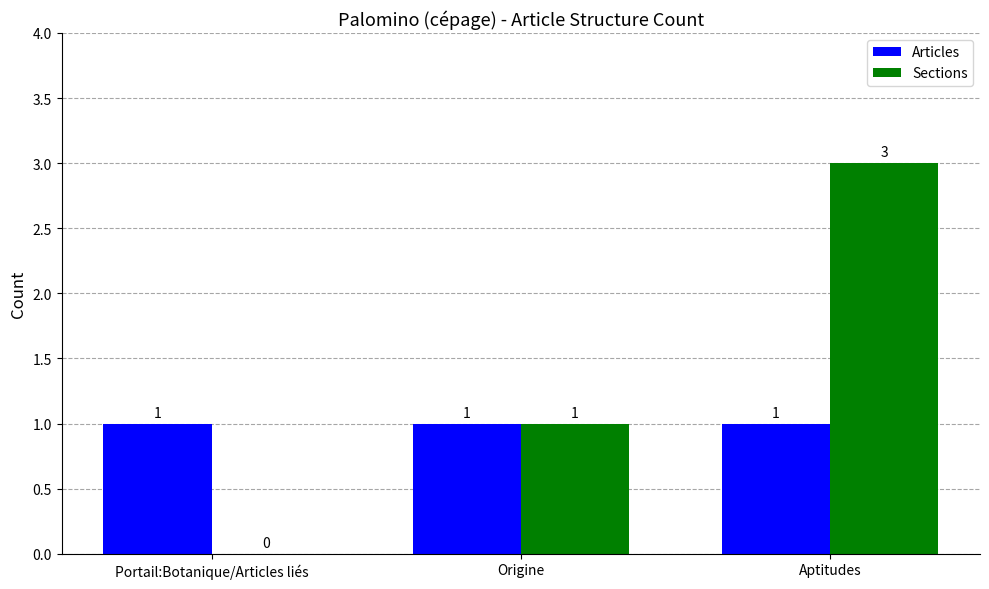

Which series has the largest total across all categories?

Sections